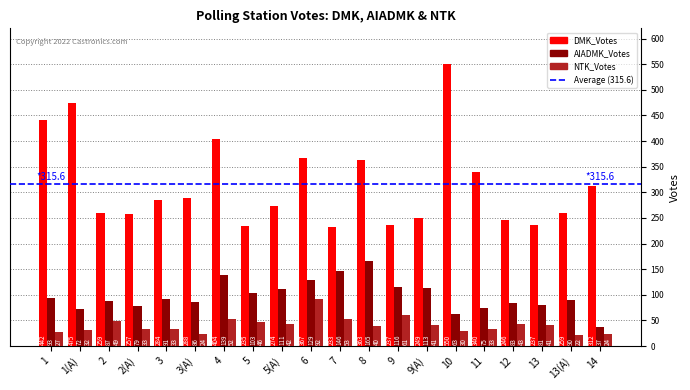

Where is NTK_Votes nearest to the value 57?

7